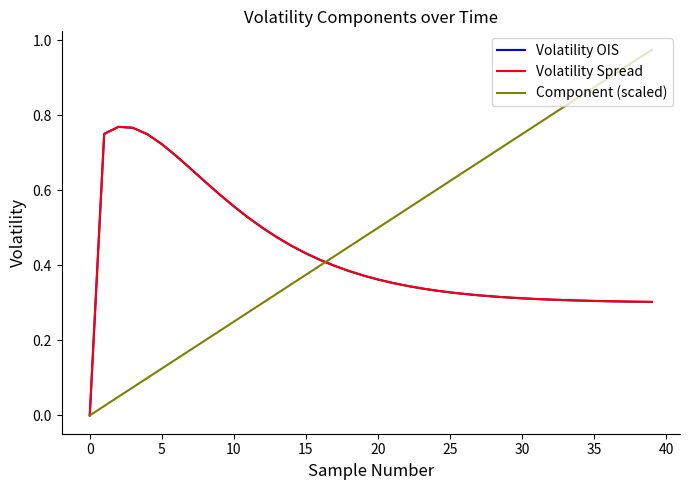

How many lines are shown in the chart?

3